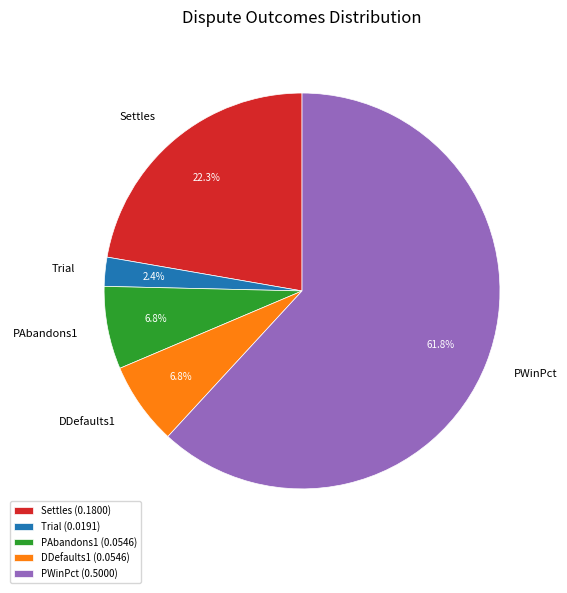

Is it true that DDefaults1 is 7% of the pie?

True